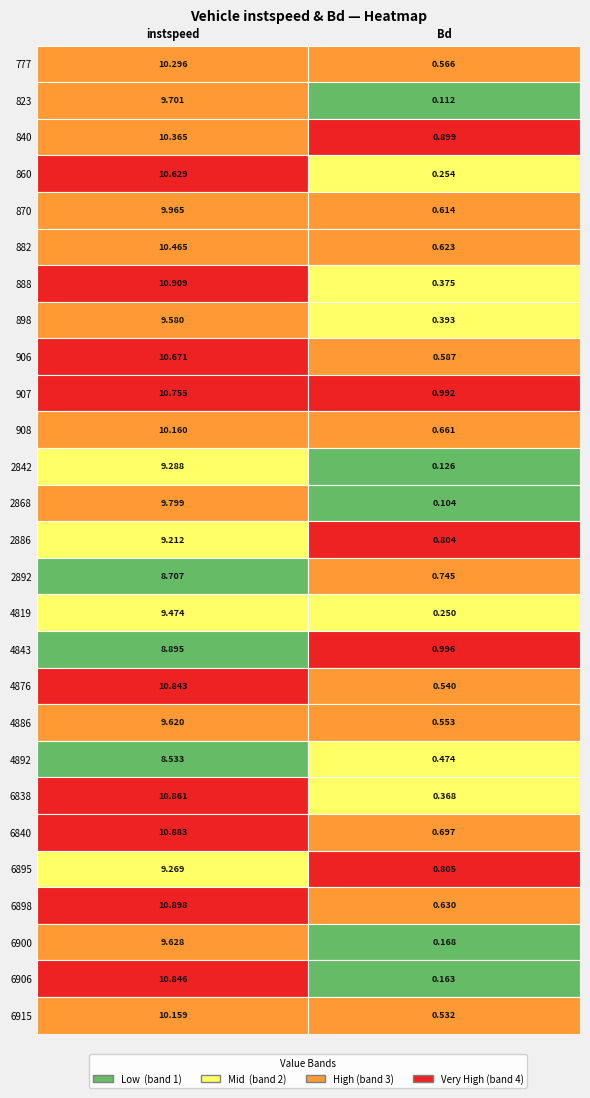

True or false: 2886.0 has a value of 0.2 at 1.

False